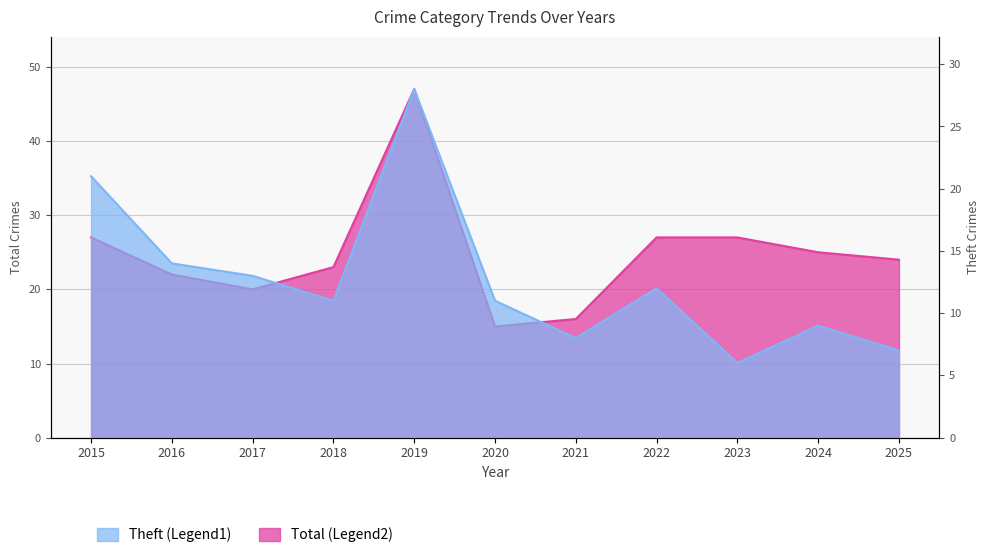

How many values in the Total series exceed 24?

5